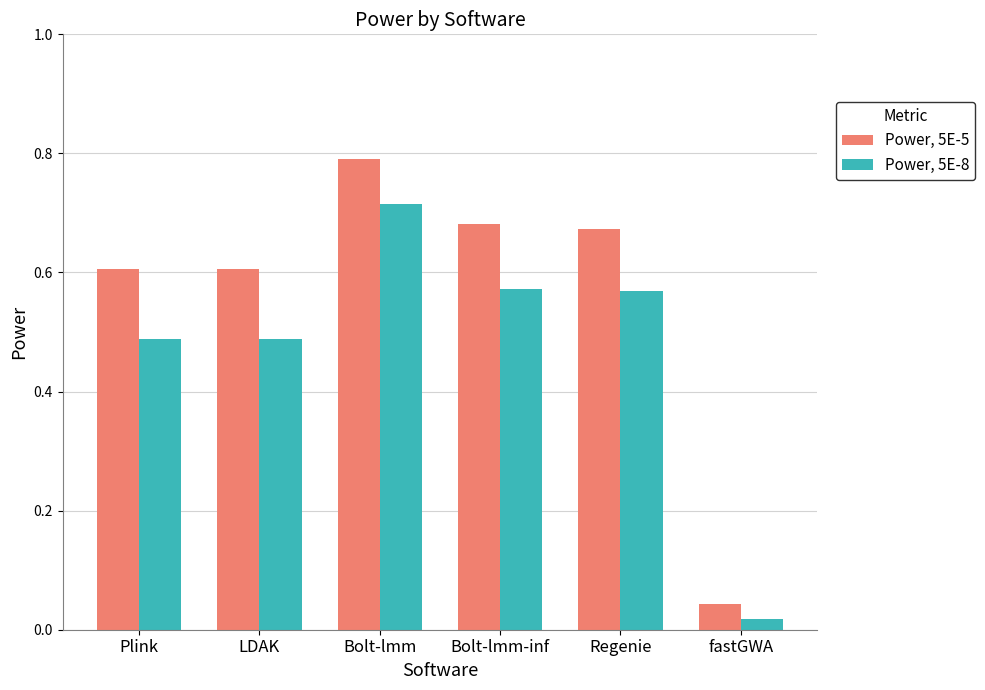

At which label does Power, 5E-8 reach its peak?

Bolt-lmm